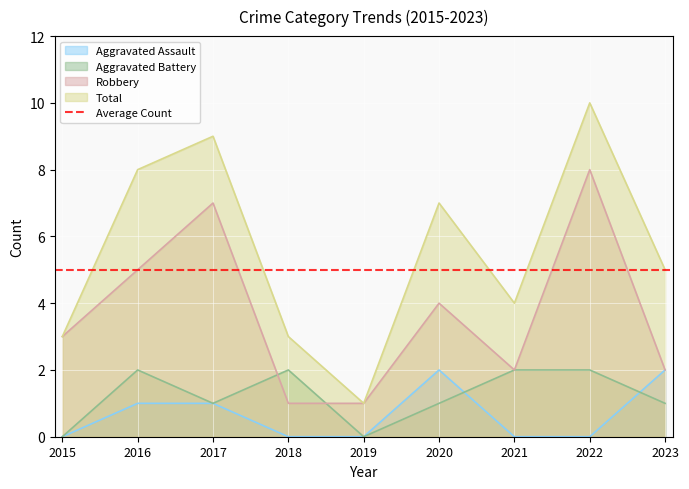

What is the difference between the highest and lowest values at 2019?

1